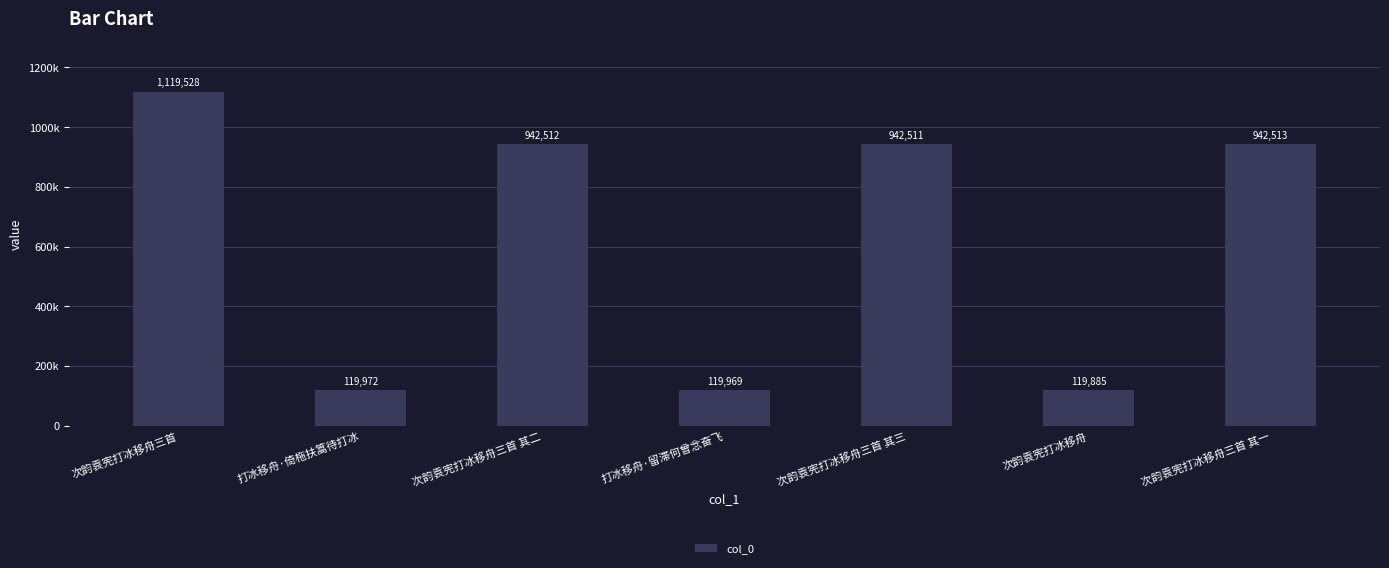

List the labels in order of value, smallest first.

次韵袁宪打冰移舟, 打冰移舟·留滞何曾念奋飞, 打冰移舟·倚柂扶篙待打冰, 次韵袁宪打冰移舟三首 其三, 次韵袁宪打冰移舟三首 其二, 次韵袁宪打冰移舟三首 其一, 次韵袁宪打冰移舟三首